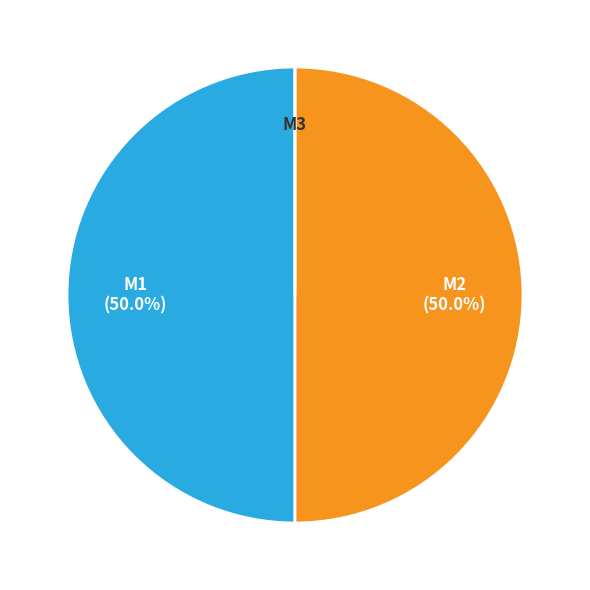

Do M1 and M2 together represent more than half of the pie?

Yes